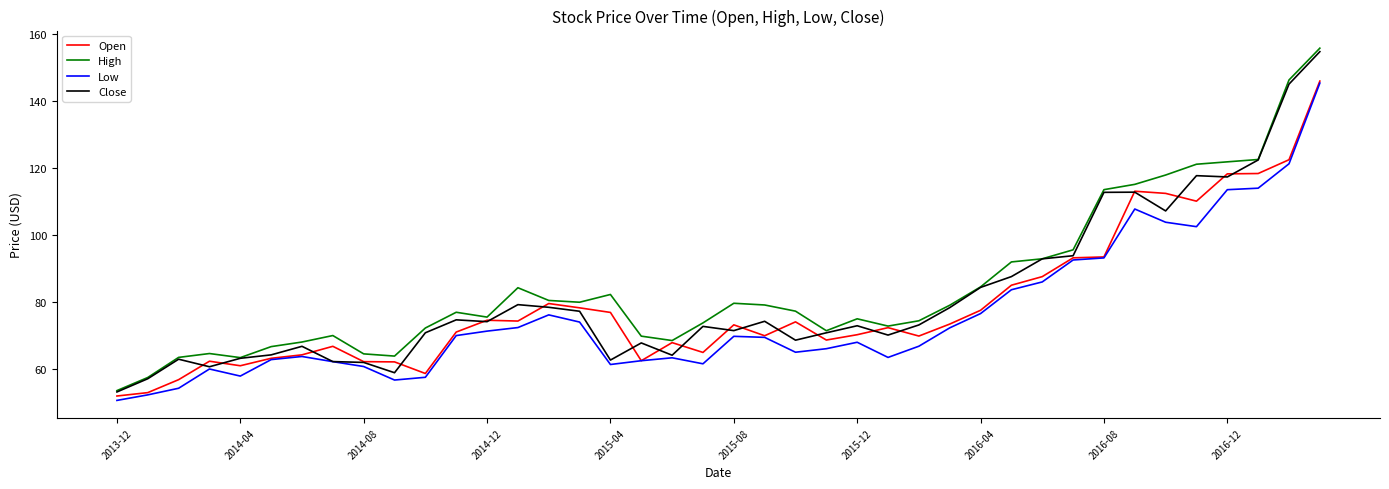

Which series has the largest range (max minus min)?

High